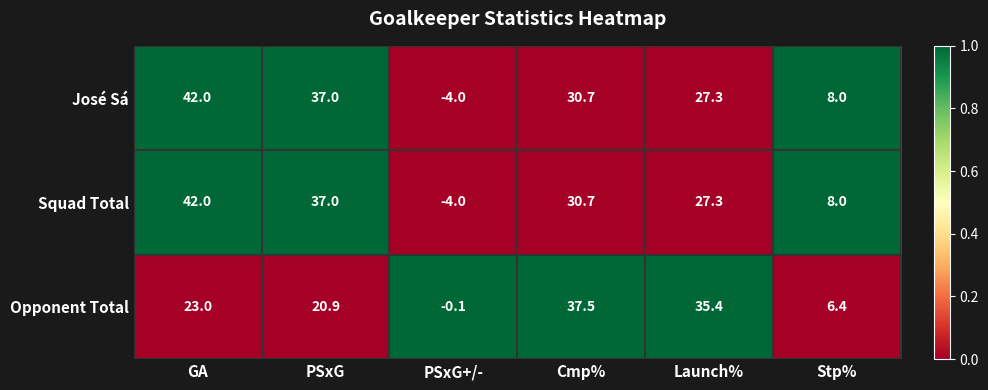

What is the sum of the Squad Total values at PSxG+/- and GA?

38.0